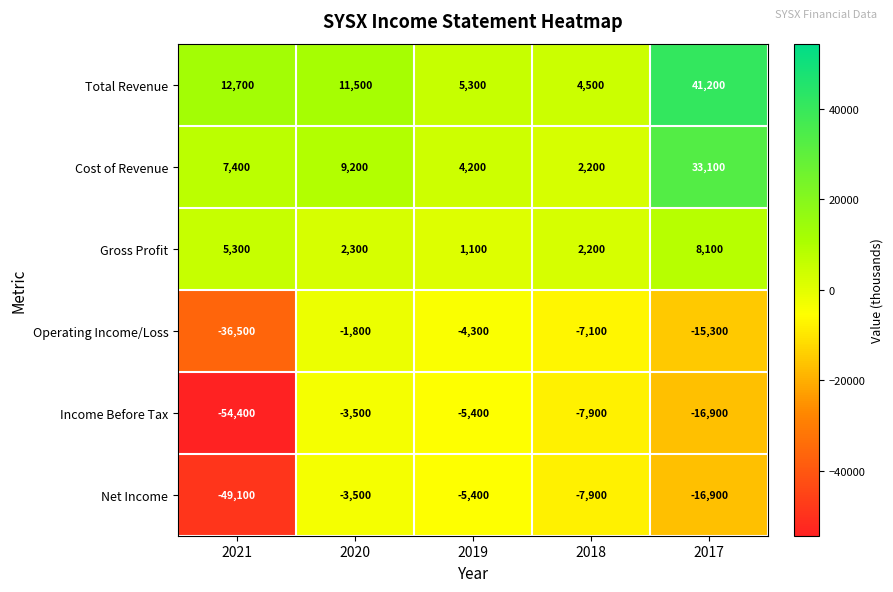

The value of Net Income at 2017 is -9500. True or false?

False